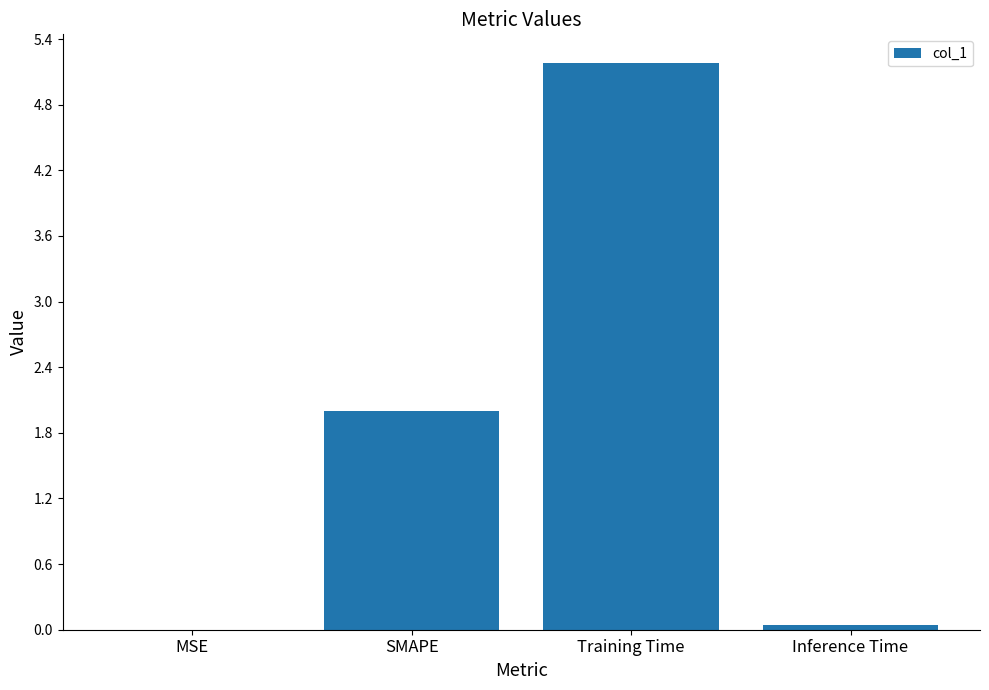

At which category does the chart reach its peak across all series?

Training Time